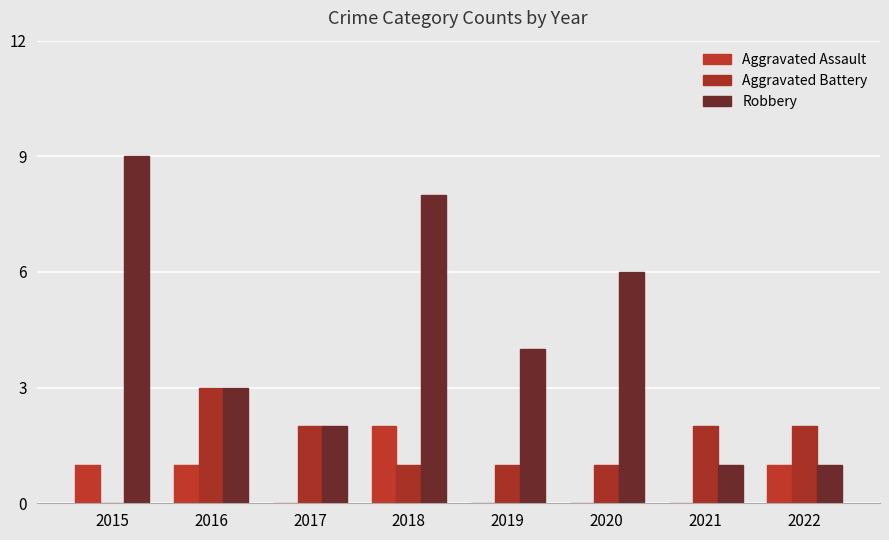

Which label corresponds to the largest value in the chart?

2015